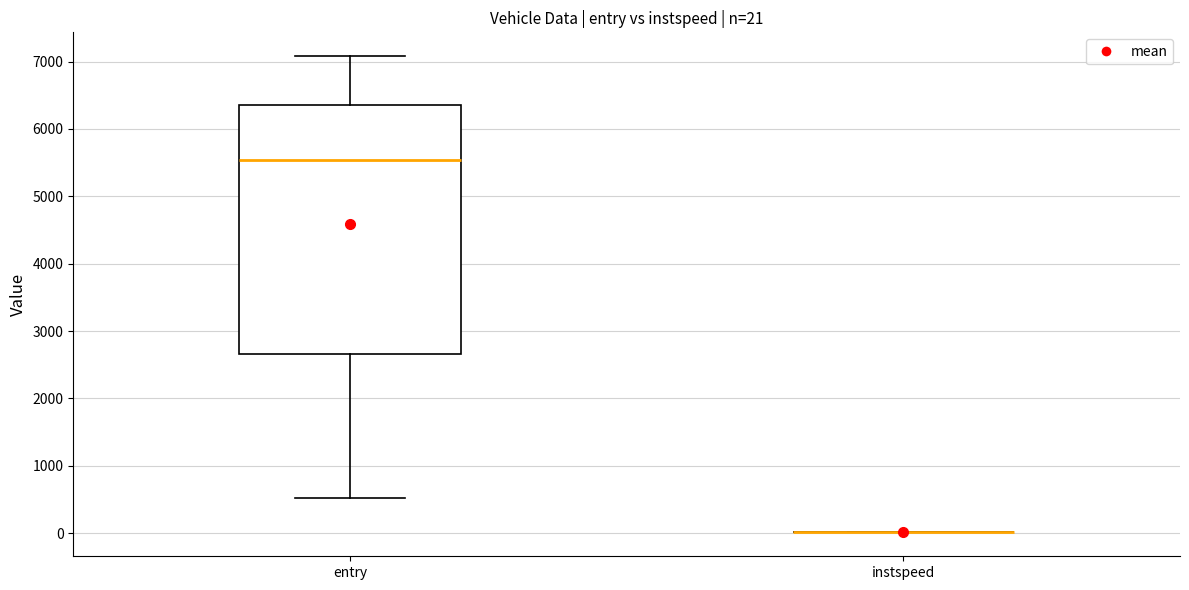

Which box is the tallest, from its lower edge to its upper edge?

entry